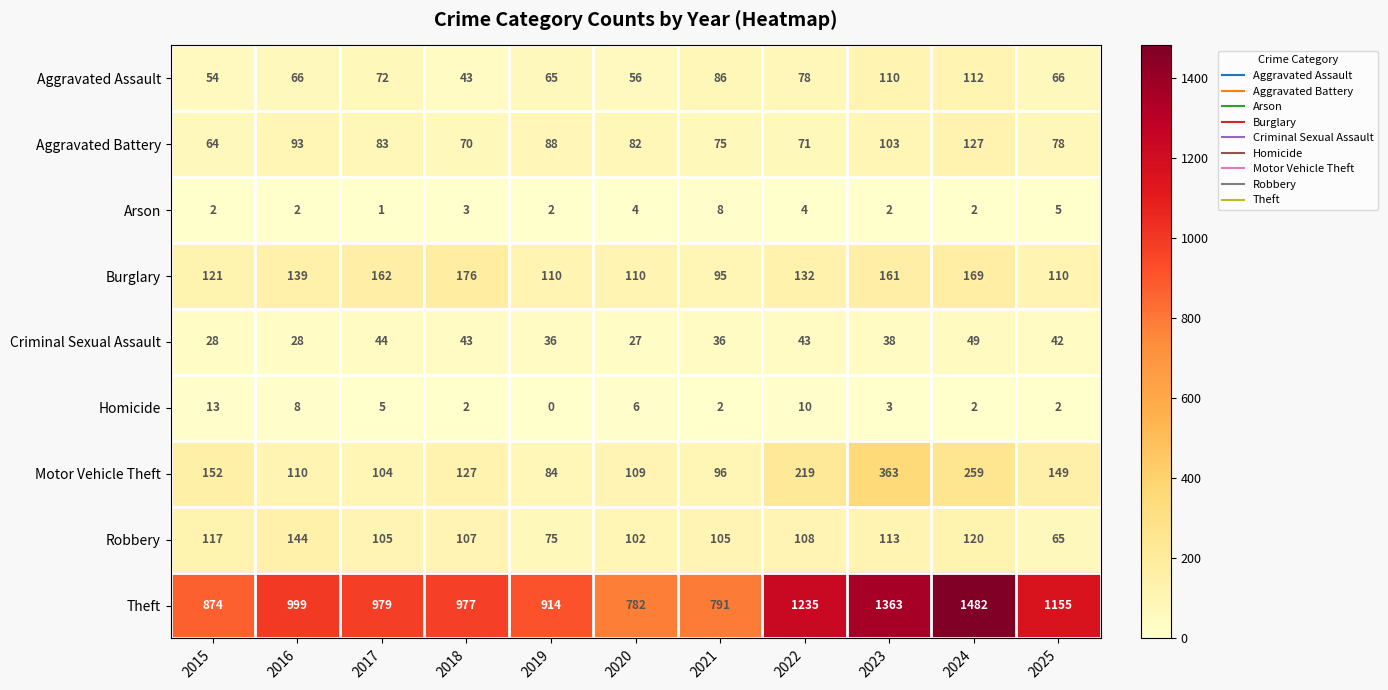

What is the difference between the Aggravated Battery values at 2024 and 2015?

63